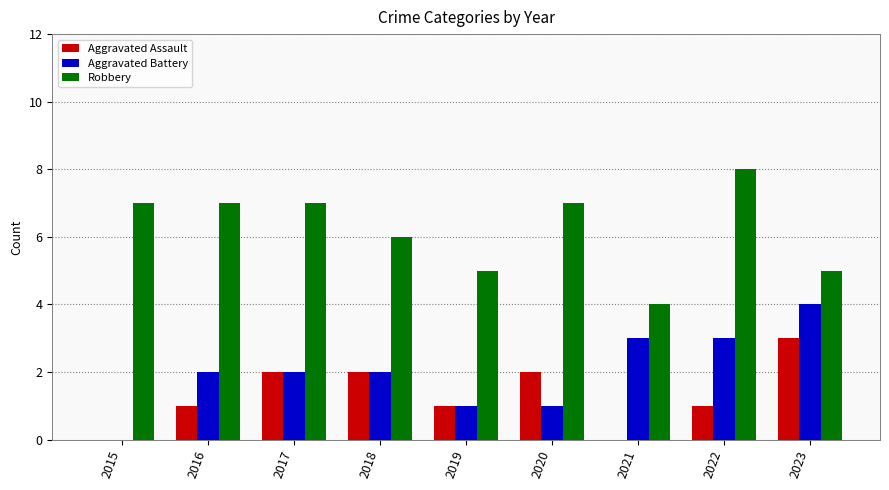

What is the highest value of the Robbery series?

8